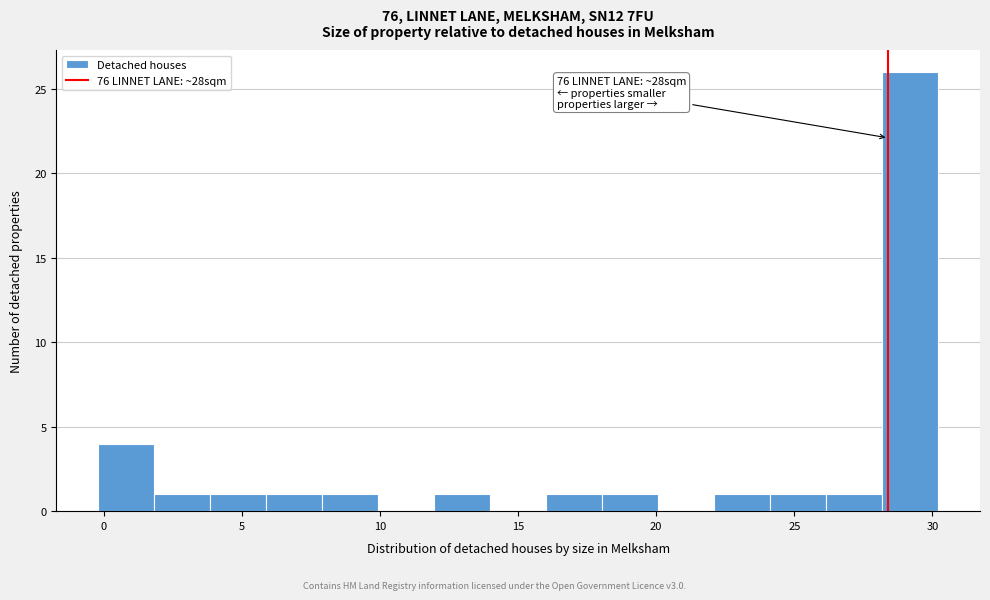

Which range on the x-axis has the tallest bar?

28 to 30